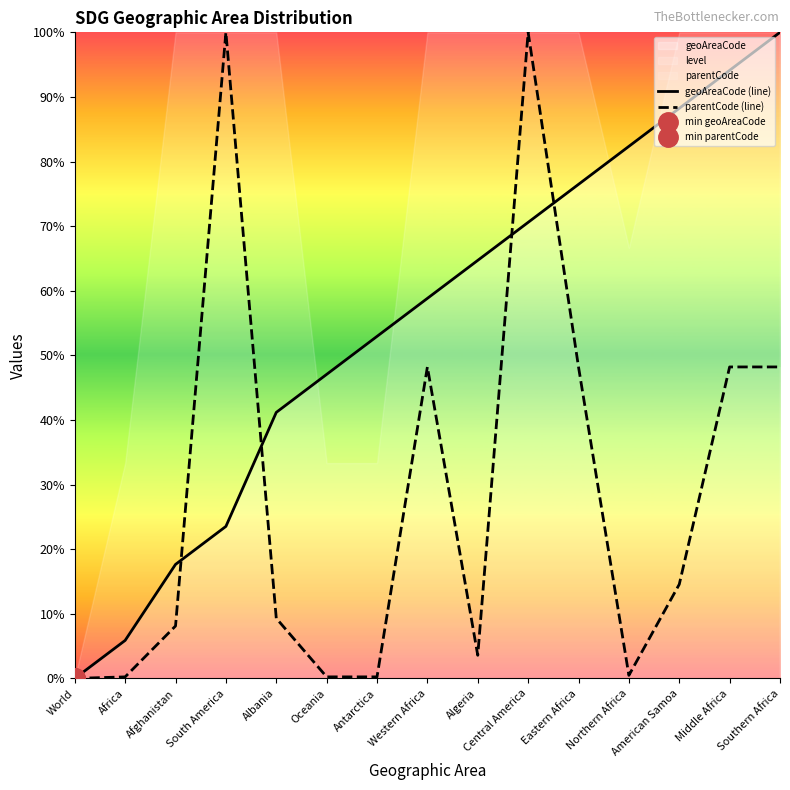

Rank the series by their maximum value, from highest to lowest.

geoAreaCode (line), parentCode (line)